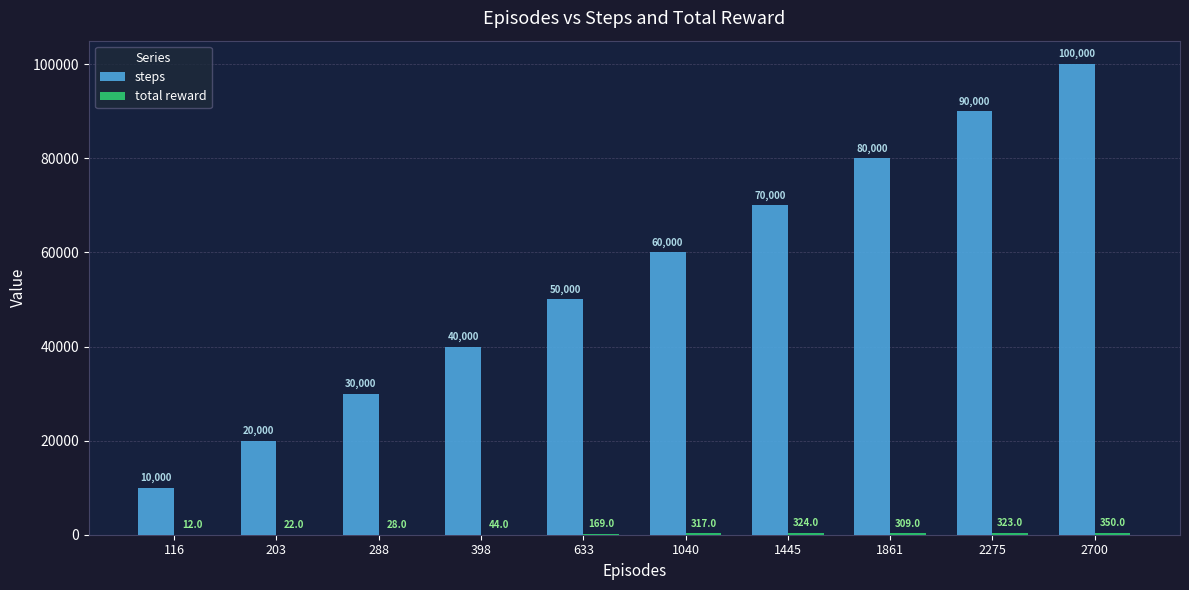

What is the sum of all steps values?

550000